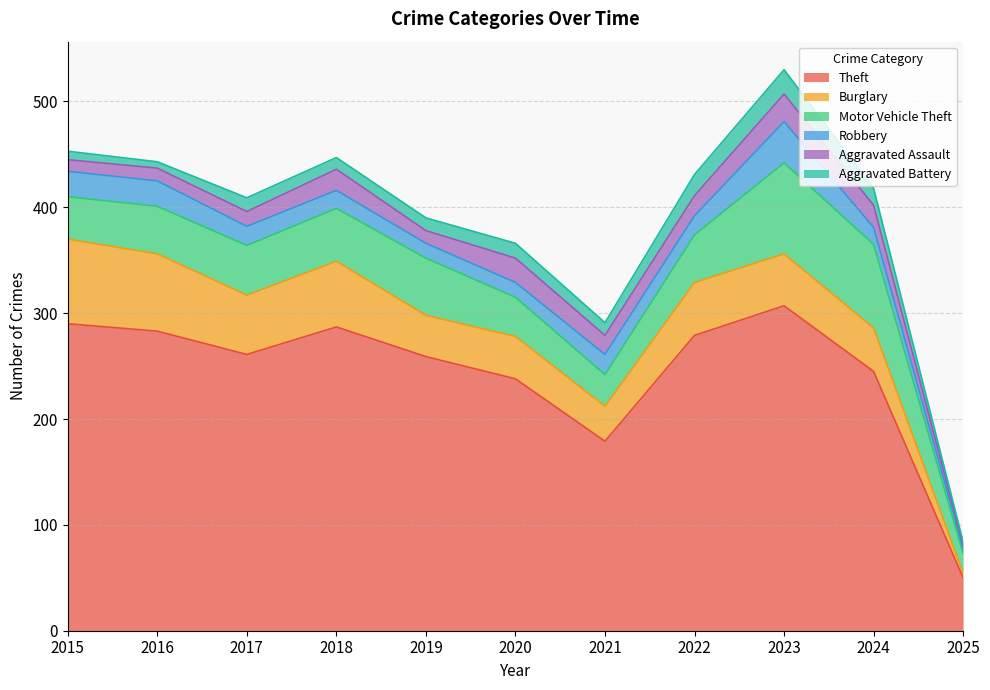

What is the value of the Aggravated Assault point at the 1st from the left?

11